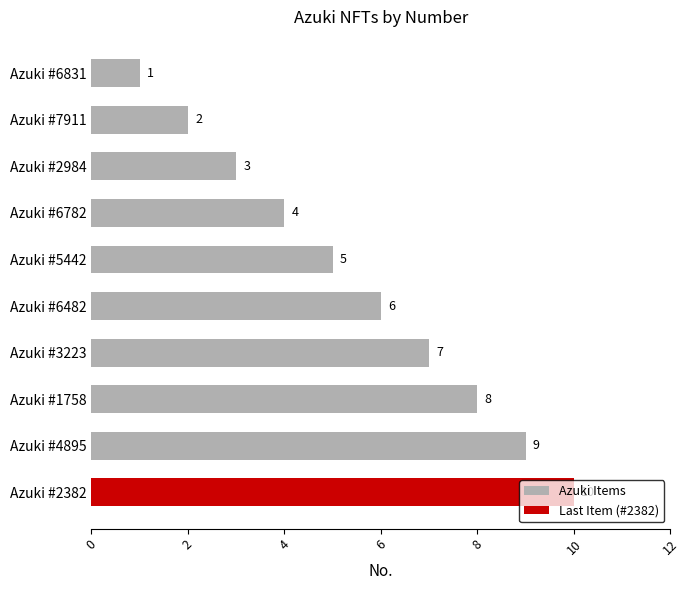

Where is the data nearest to the value 5?

Azuki #5442